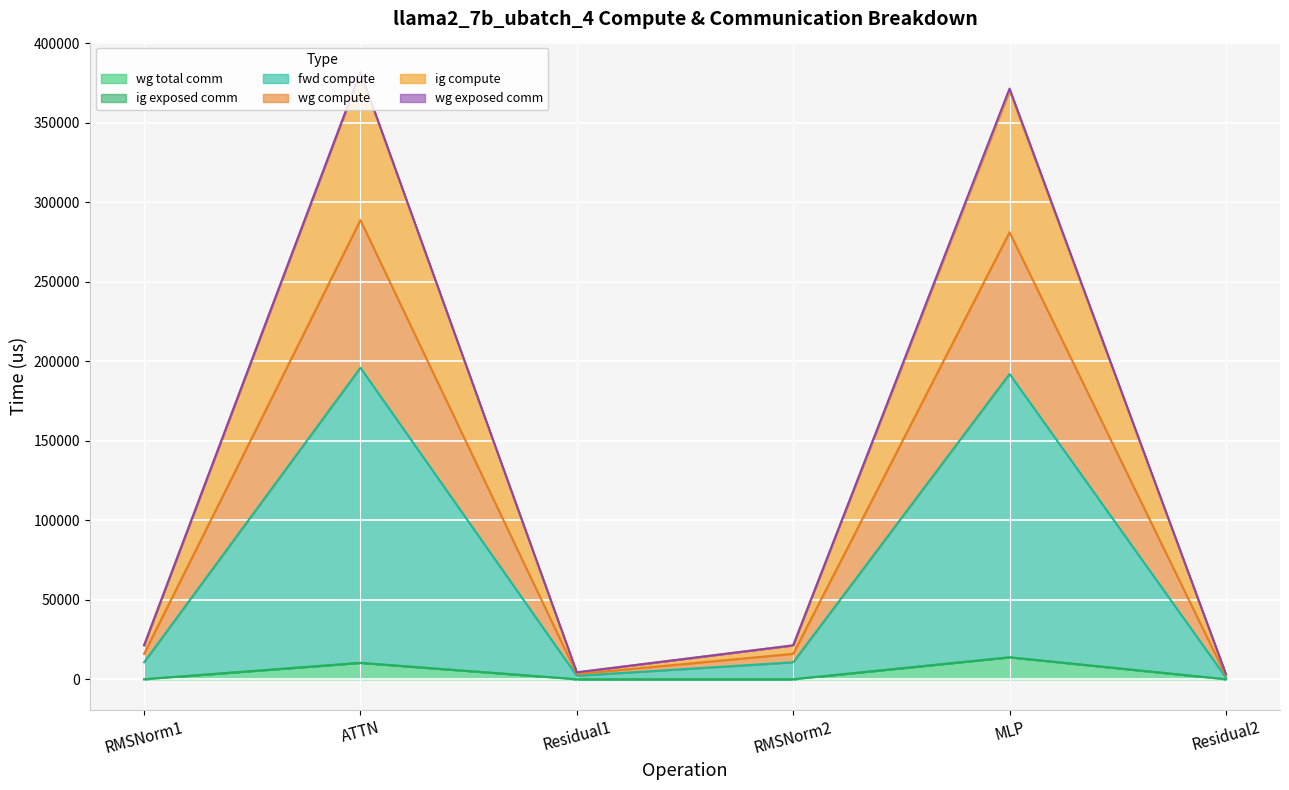

True or false: wg compute has a value of 9823.3 at RMSNorm2.

False